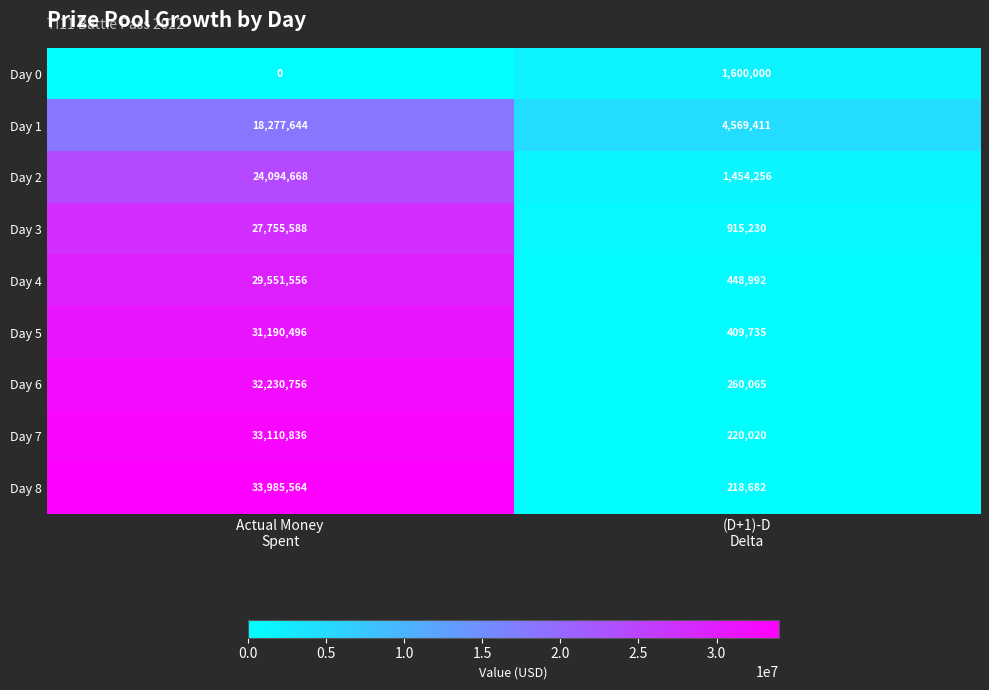

Which series has the largest total across all categories?

Day 8